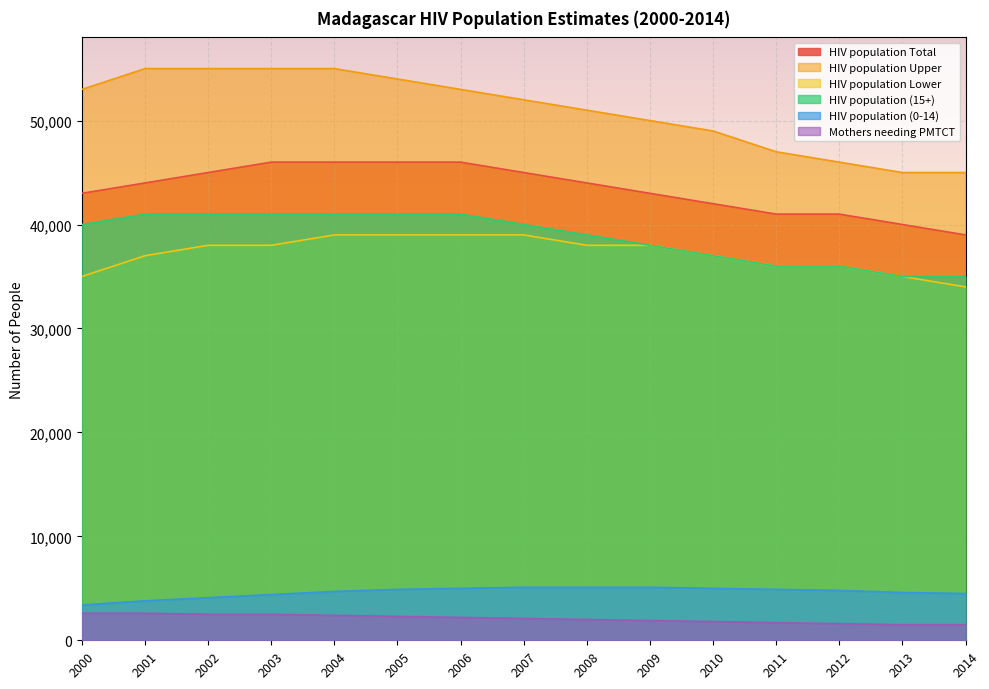

How many lines are shown in the chart?

6